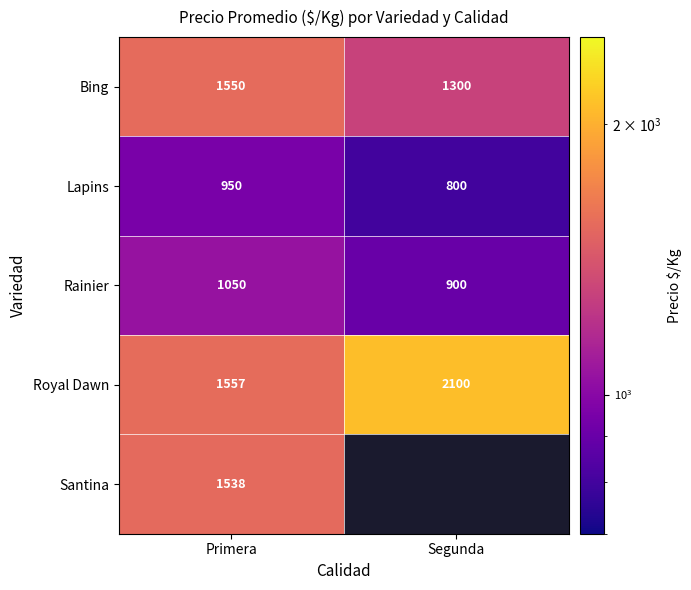

The Royal Dawn series shows 1557 at Primera. True or false?

True